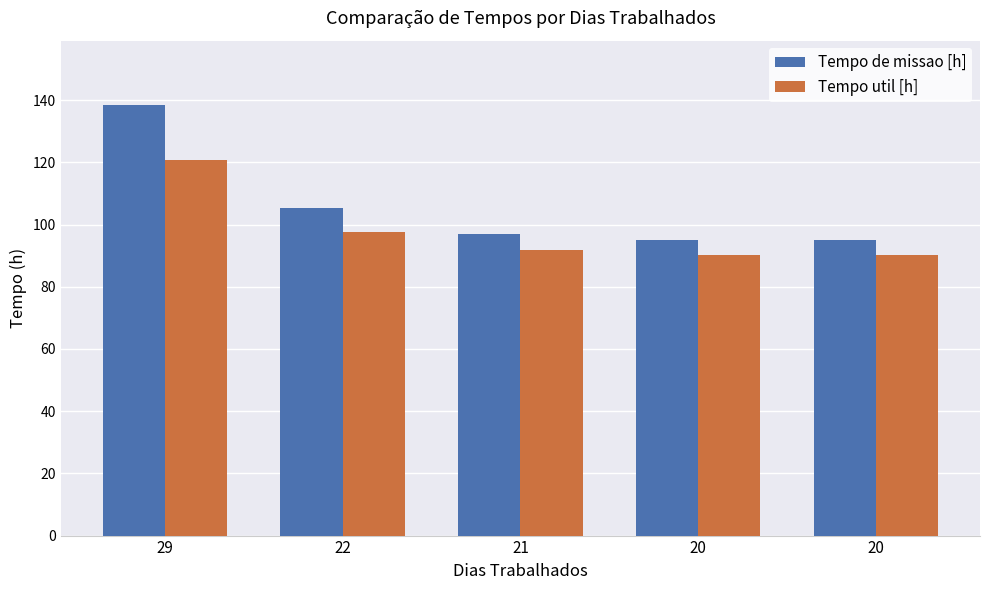

The Tempo de missao [h] series shows 95.1 at 20. True or false?

True